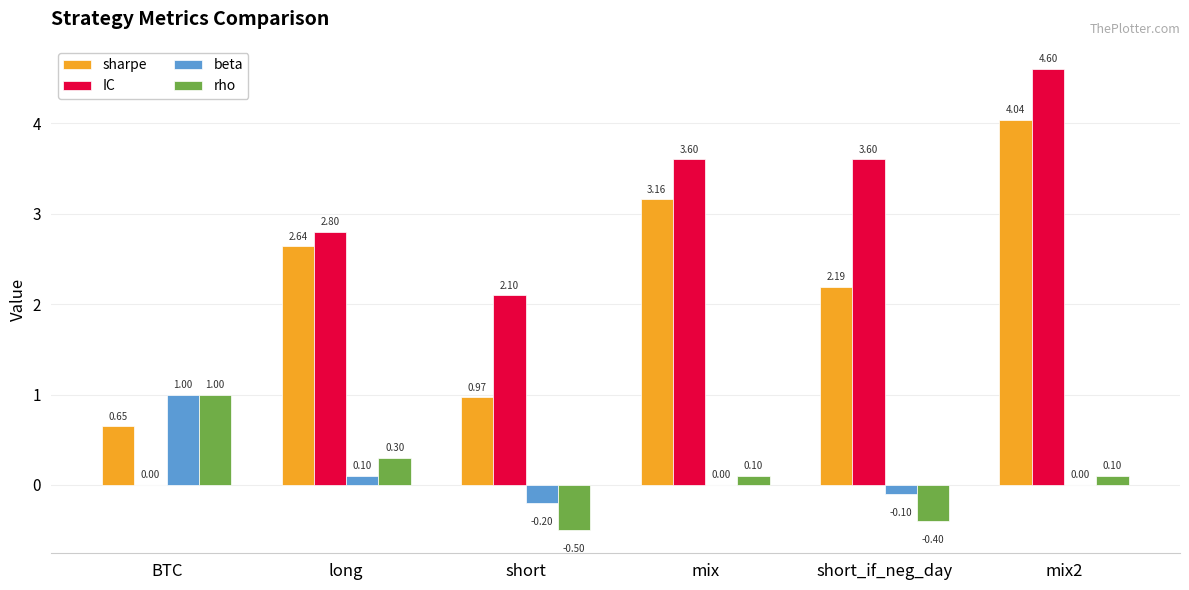

How many values in the sharpe series exceed 2?

4